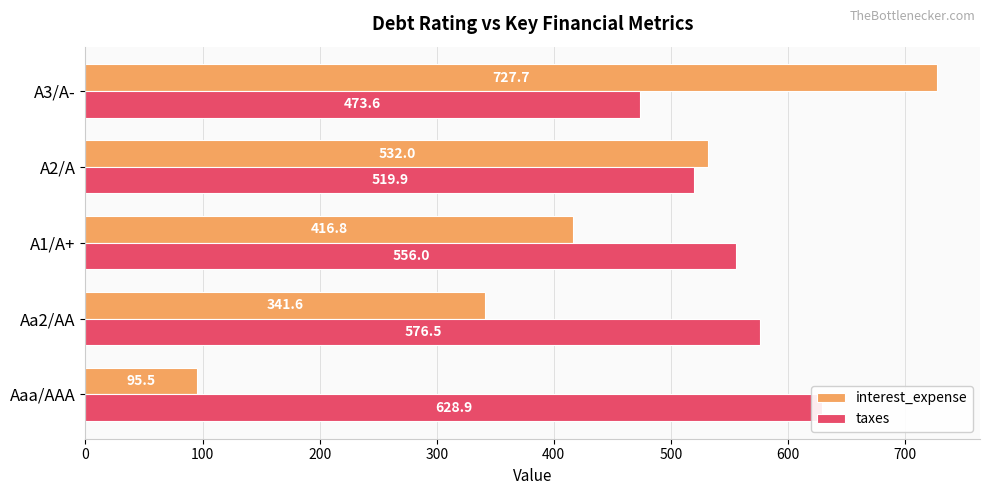

What is the difference between the maximum and minimum values in the taxes series?

155.3